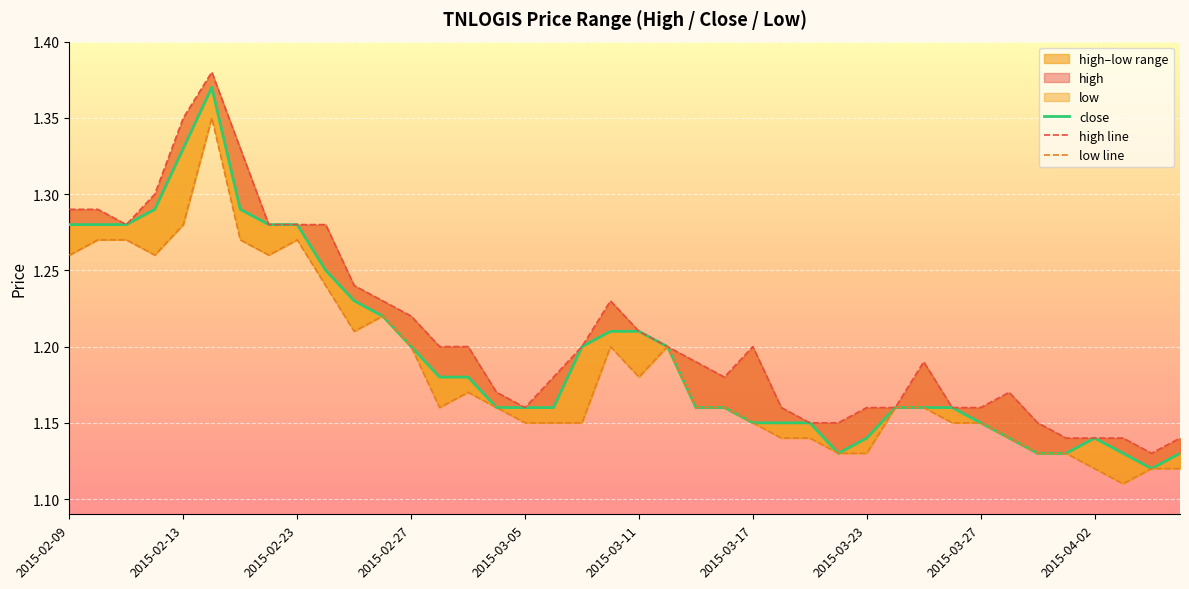

How many series are shown in this chart?

3